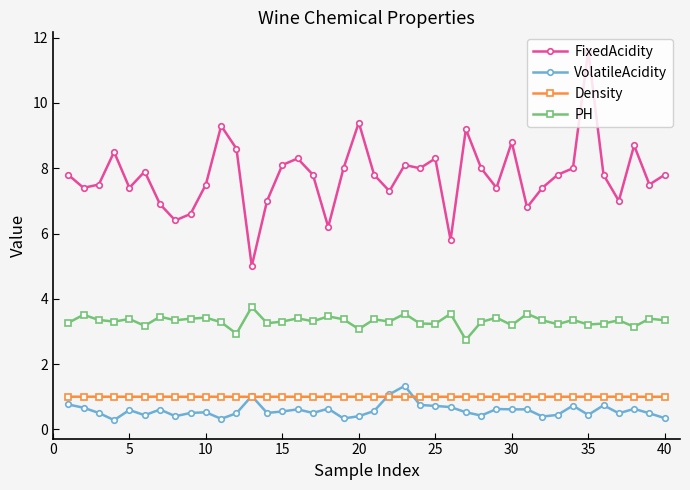

What is the value of the FixedAcidity point at the 13th from the left?

5.0